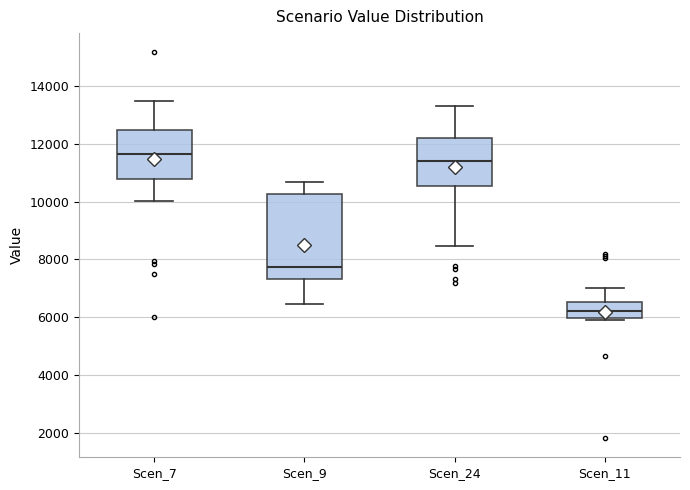

Reading left to right, transcribe this box plot: for each box, give where its median line is, the range the box spans, and where its two whiskers end, as read against the y-axis. The values are not printed on the chart, so give them approximately, as read against the axis.

Scen_7: median 11600, box 10800 to 12400, whiskers 10000 to 13400
Scen_9: median 7800, box 7400 to 10200, whiskers 6400 to 10600
Scen_24: median 11400, box 10600 to 12200, whiskers 8400 to 13400
Scen_11: median 6200, box 6000 to 6600, whiskers 6000 to 7000